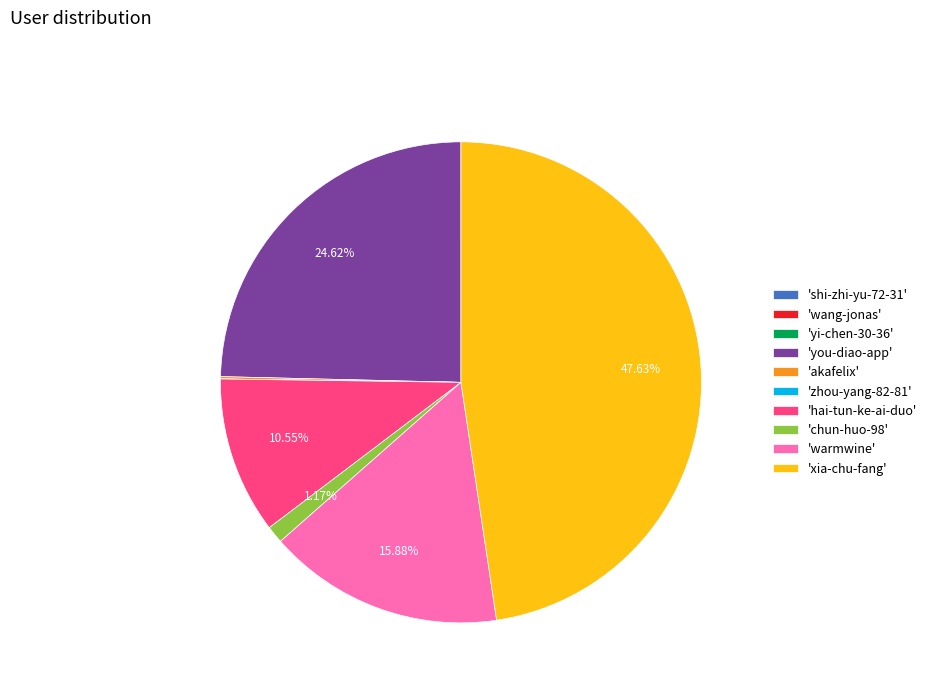

Does 'xia-chu-fang' represent more than half of the total?

No